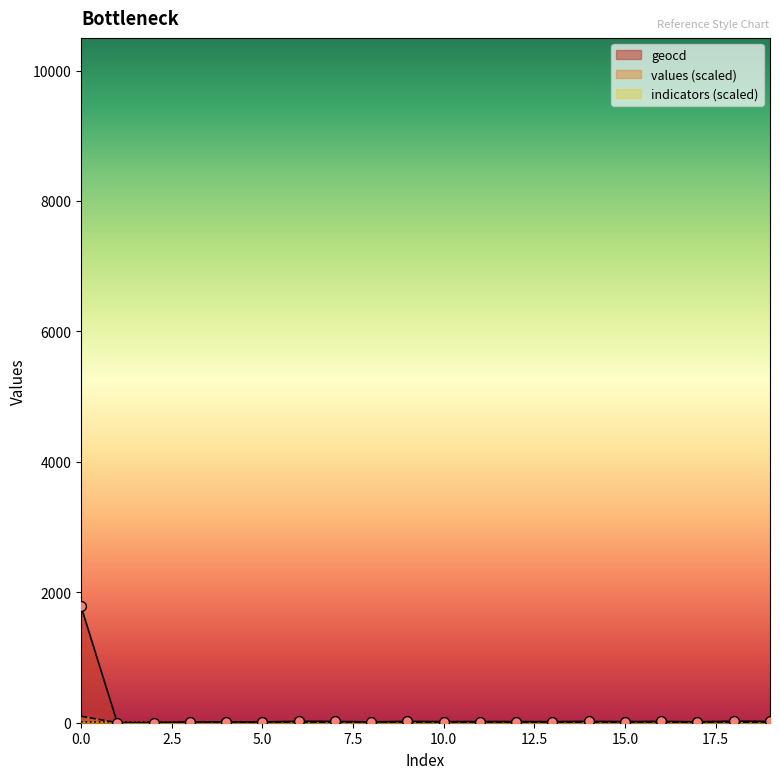

Which series contains the highest Y value?

geocd